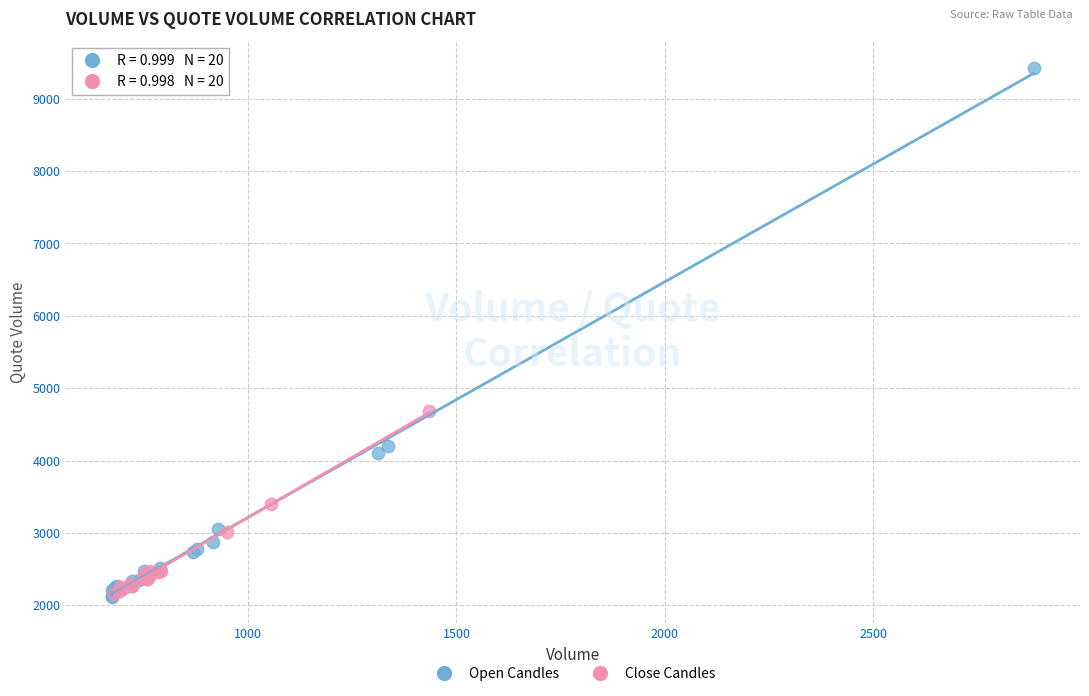

Which series contains the highest Y value?

Open Candles